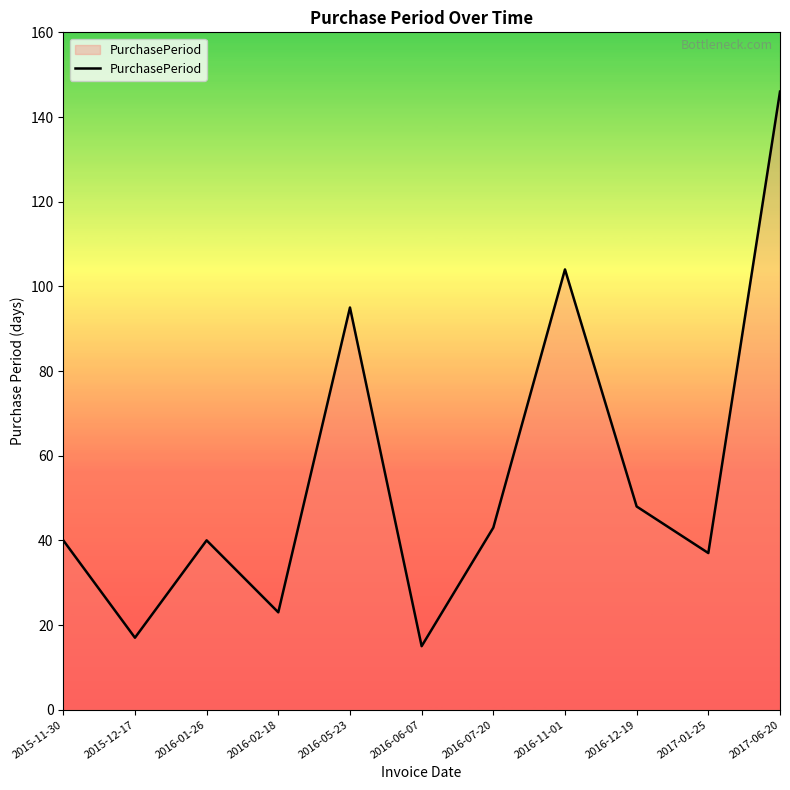

True or false: the data has more than 1 interior local peaks.

True